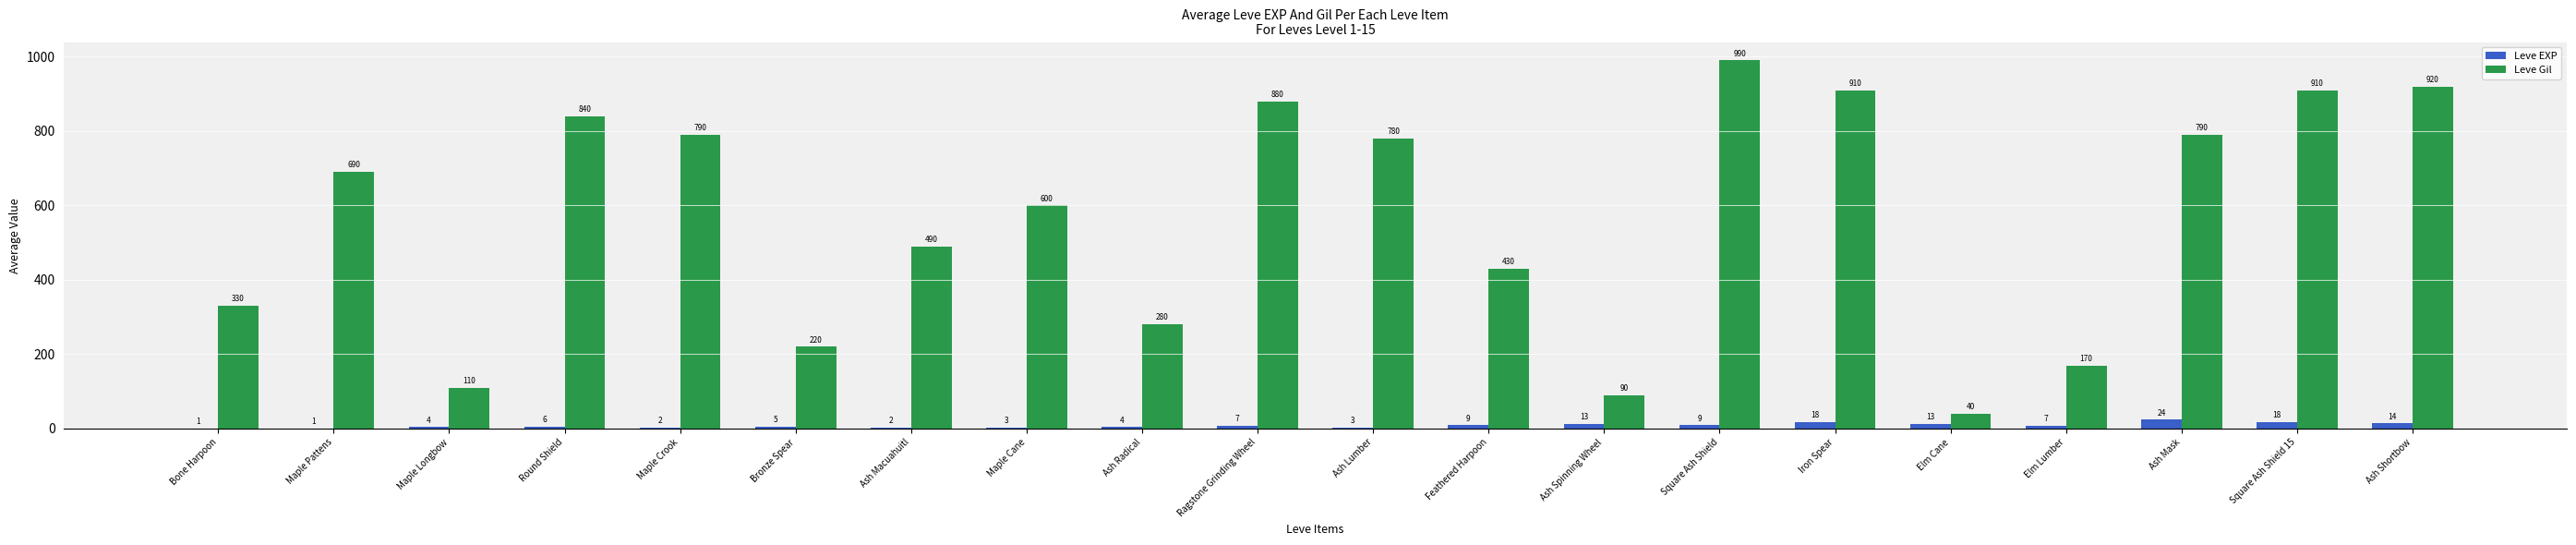

Reading right to left, list all the values displayed in this chart.

Leve EXP: Ash Shortbow=14	Square Ash Shield 15=18	Ash Mask=24	Elm Lumber=7	Elm Cane=13	Iron Spear=18	Square Ash Shield=9	Ash Spinning Wheel=13	Feathered Harpoon=9	Ash Lumber=3	Ragstone Grinding Wheel=7	Ash Radical=4	Maple Cane=3	Ash Macuahuitl=2	Bronze Spear=5	Maple Crook=2	Round Shield=6	Maple Longbow=4	Maple Pattens=1	Bone Harpoon=1
Leve Gil: Ash Shortbow=920	Square Ash Shield 15=910	Ash Mask=790	Elm Lumber=170	Elm Cane=40	Iron Spear=910	Square Ash Shield=990	Ash Spinning Wheel=90	Feathered Harpoon=430	Ash Lumber=780	Ragstone Grinding Wheel=880	Ash Radical=280	Maple Cane=600	Ash Macuahuitl=490	Bronze Spear=220	Maple Crook=790	Round Shield=840	Maple Longbow=110	Maple Pattens=690	Bone Harpoon=330